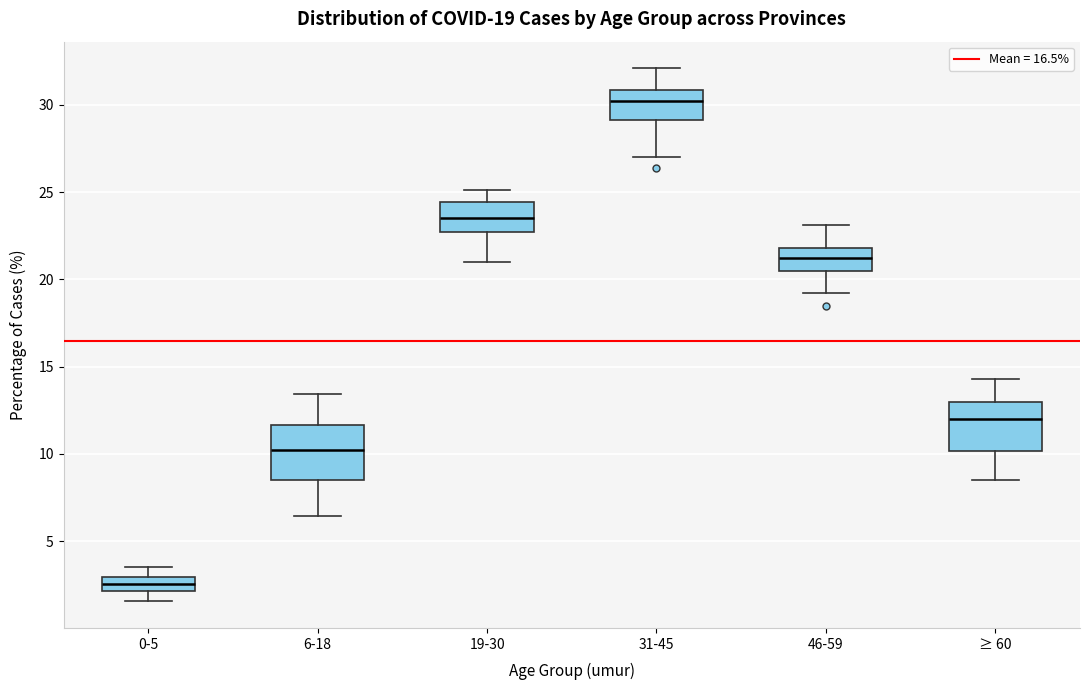

Which box's median line is the lowest?

0-5